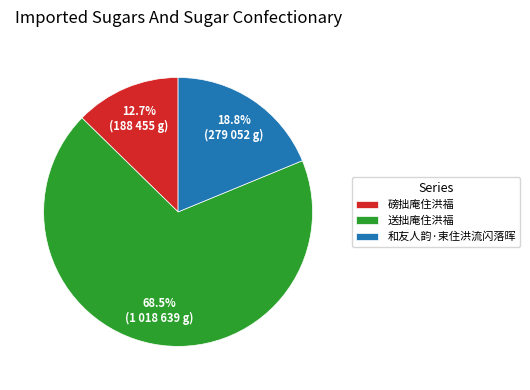

What is the total percentage of 和友人韵·束住洪流闪落晖 and 送拙庵住洪福?

87.3%